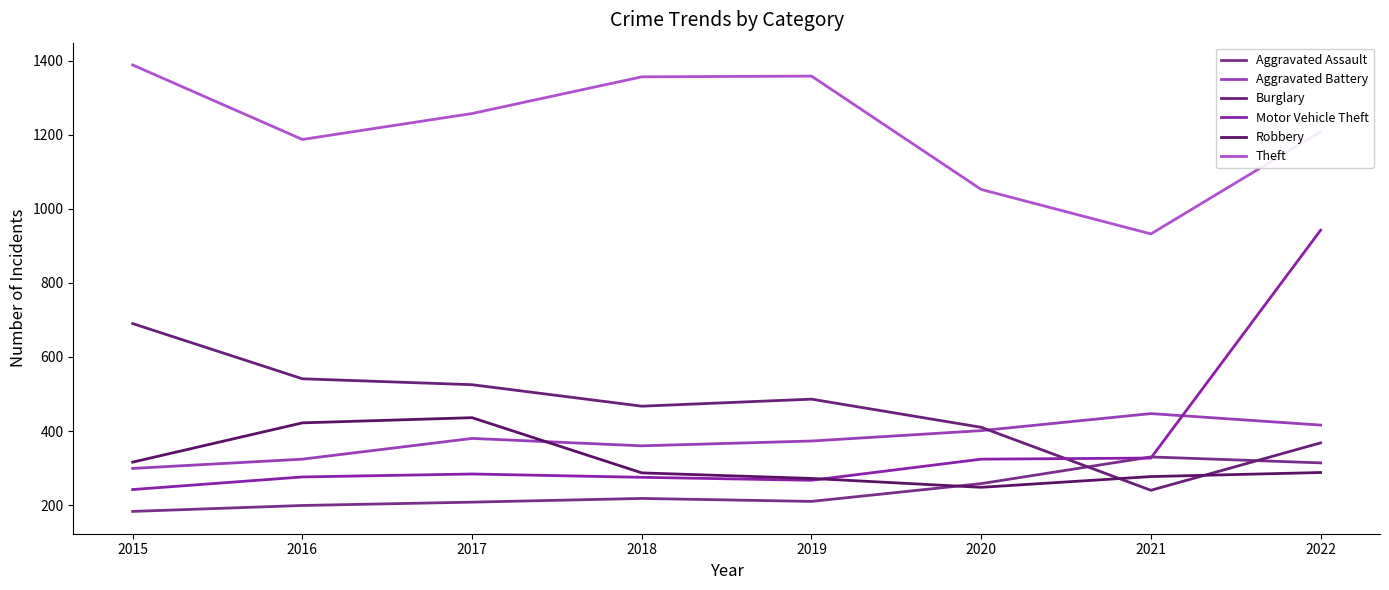

At which label is Burglary closest to 465?

2018